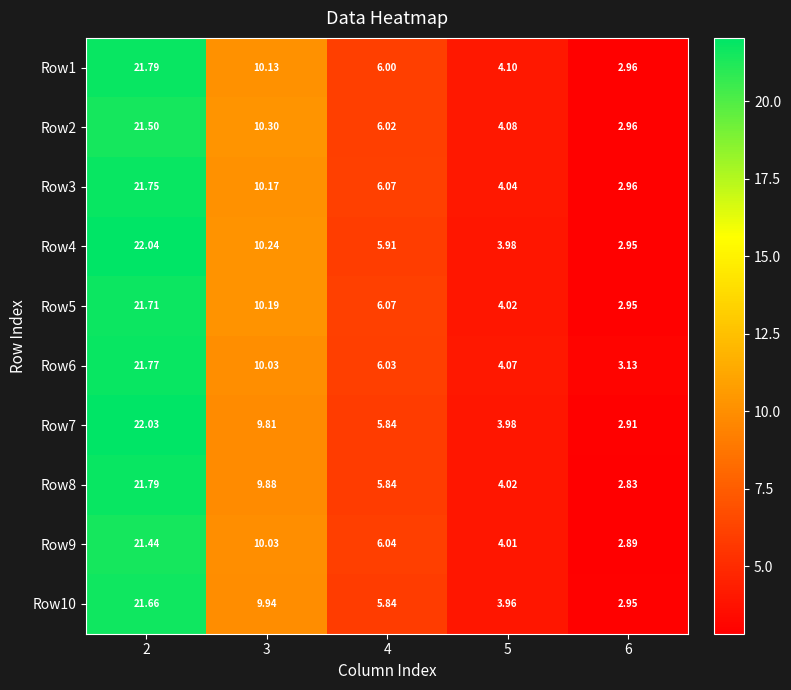

How many data points in Row8 are above 5?

3